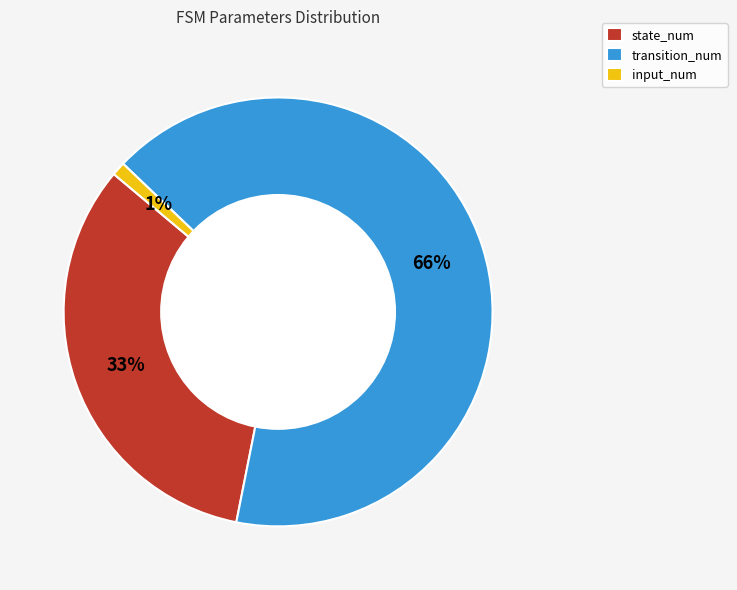

The transition_num slice represents 66% of the pie. True or false?

True